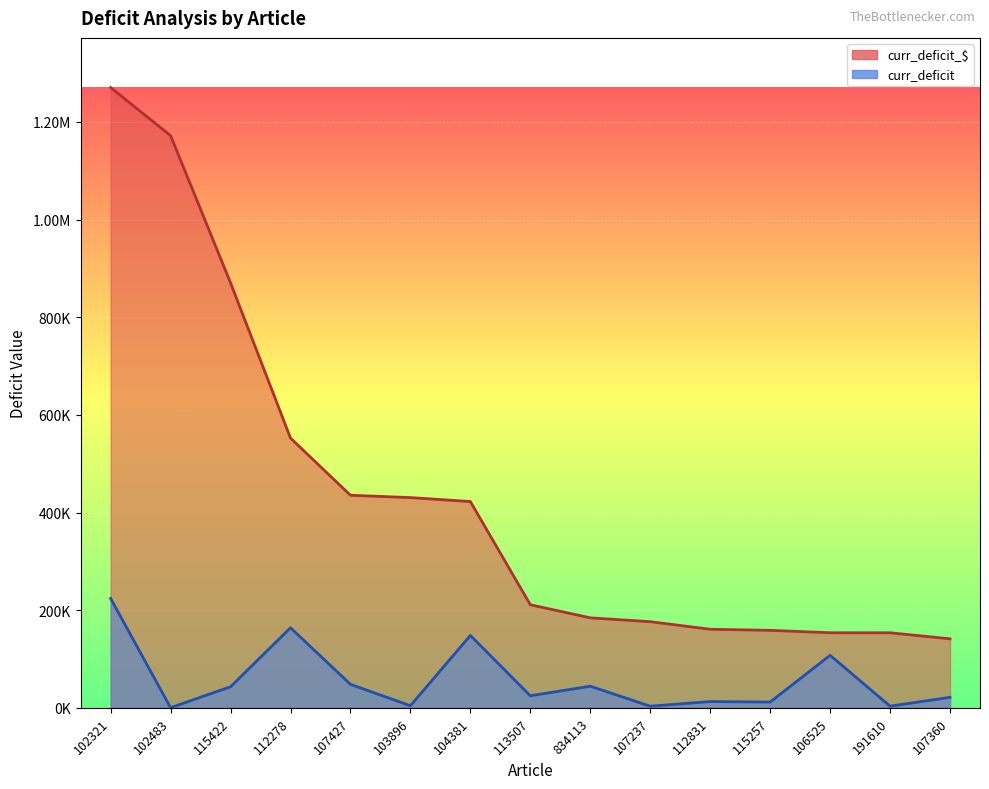

Which series has the largest total across all categories?

curr_deficit_$